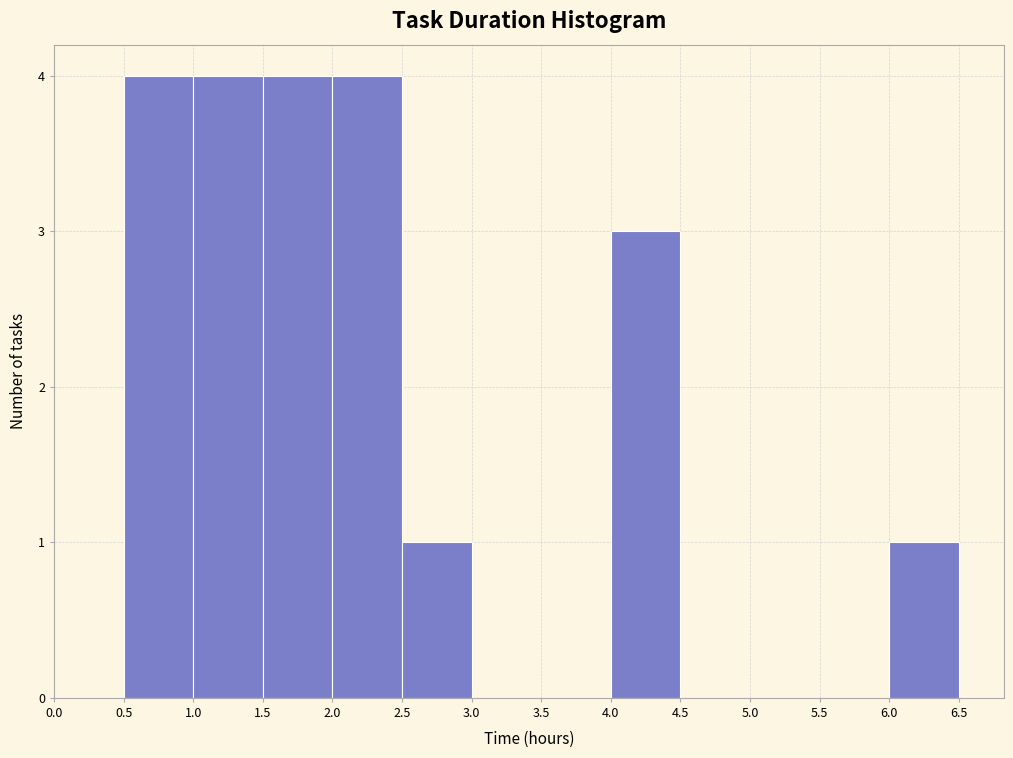

What is the height of the bar covering 2.0 to 2.5 on the x-axis? The values are not printed on the chart, so give them approximately, as read against the axis.

4